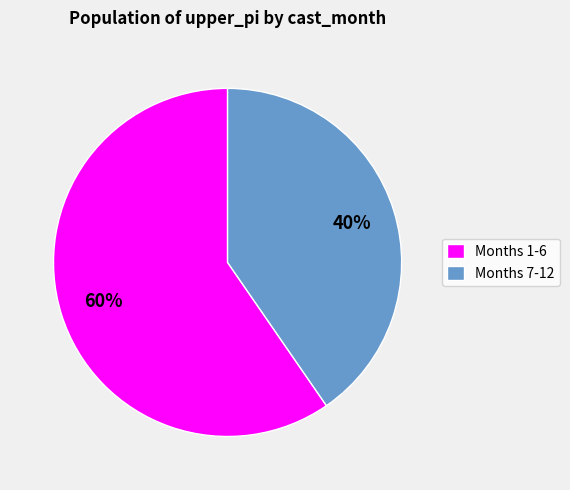

To the nearest percent, what portion does Months 7-12 represent?

40%